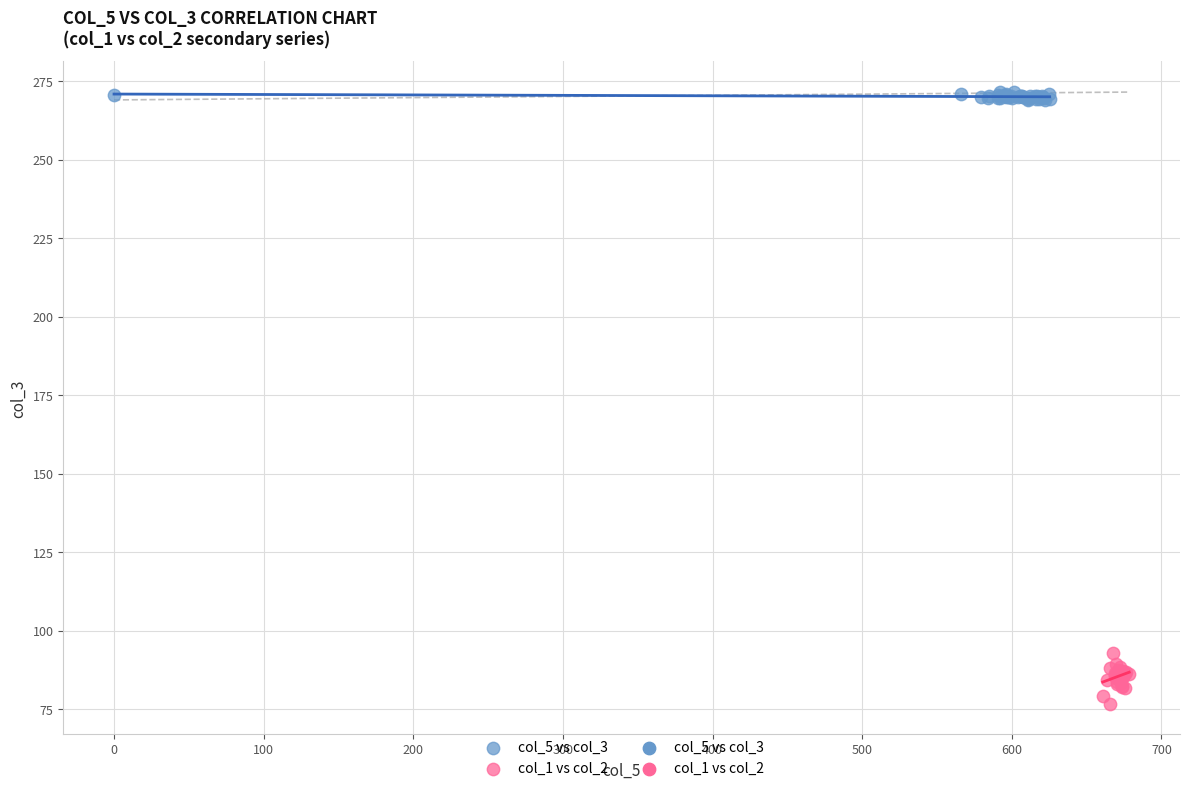

Which series contains the highest Y value?

col_5 vs col_3